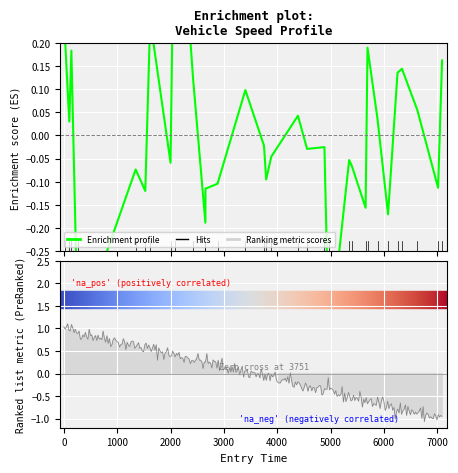

Which label corresponds to the largest value in the chart?

7000